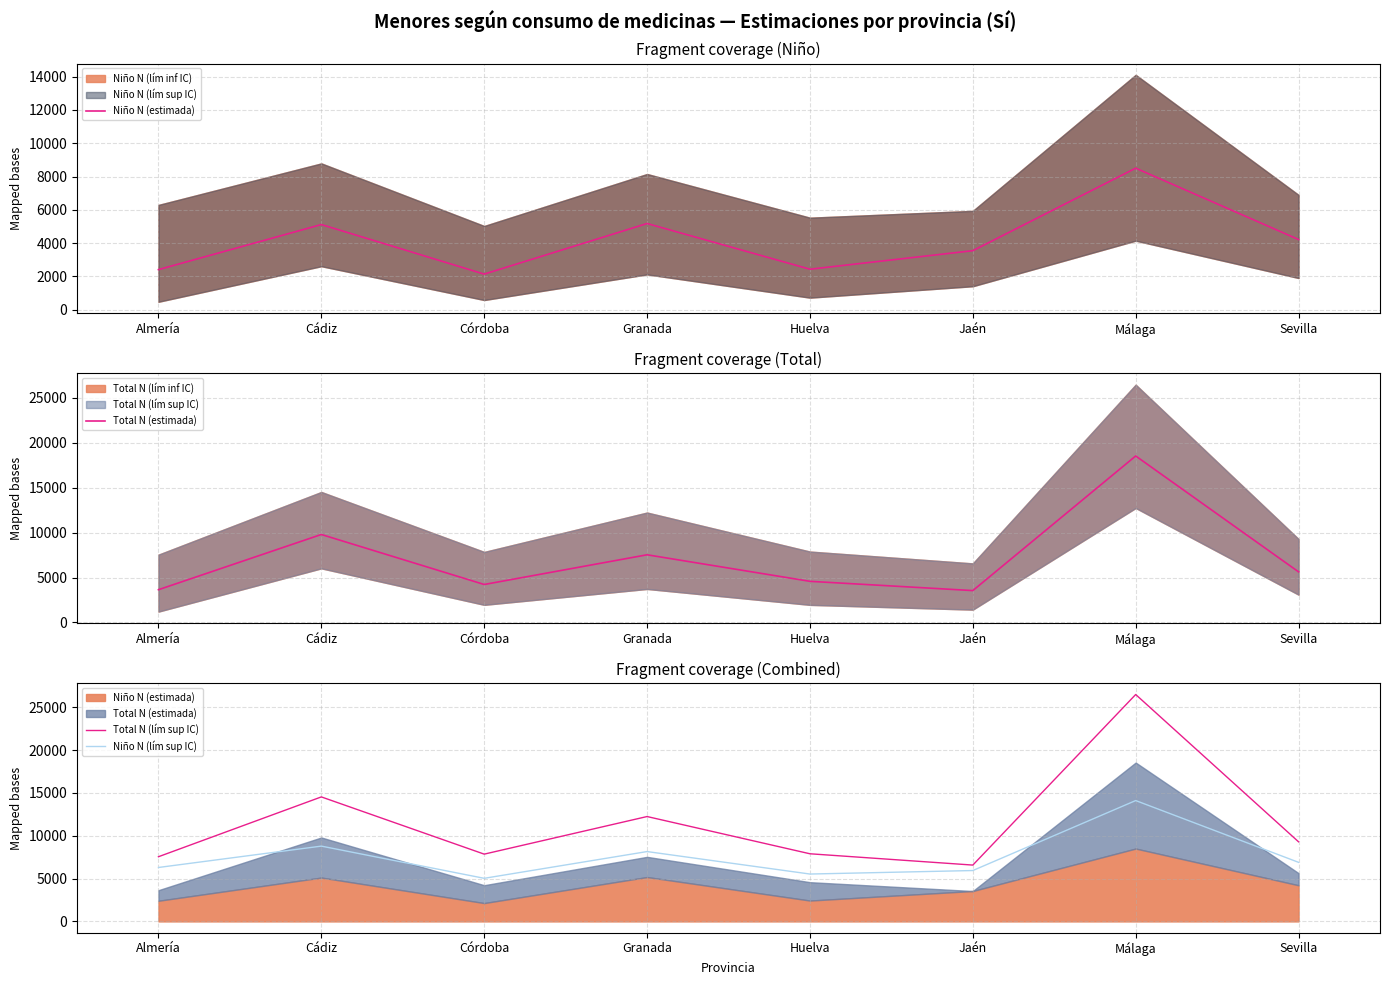

What is the approximate value of Total N (lím sup IC) at Málaga?

26482